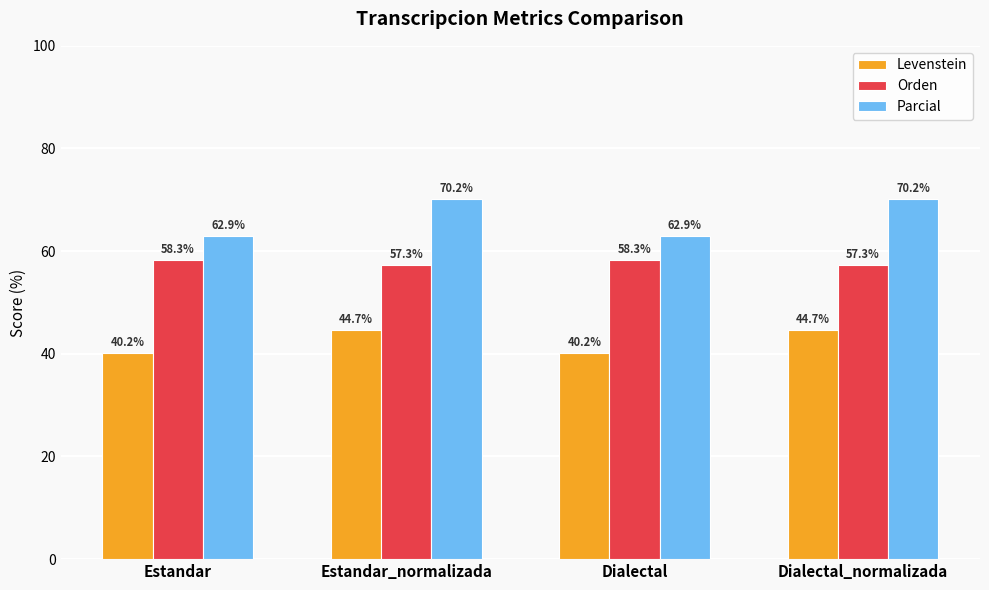

How many values in the Orden series are below 58?

2